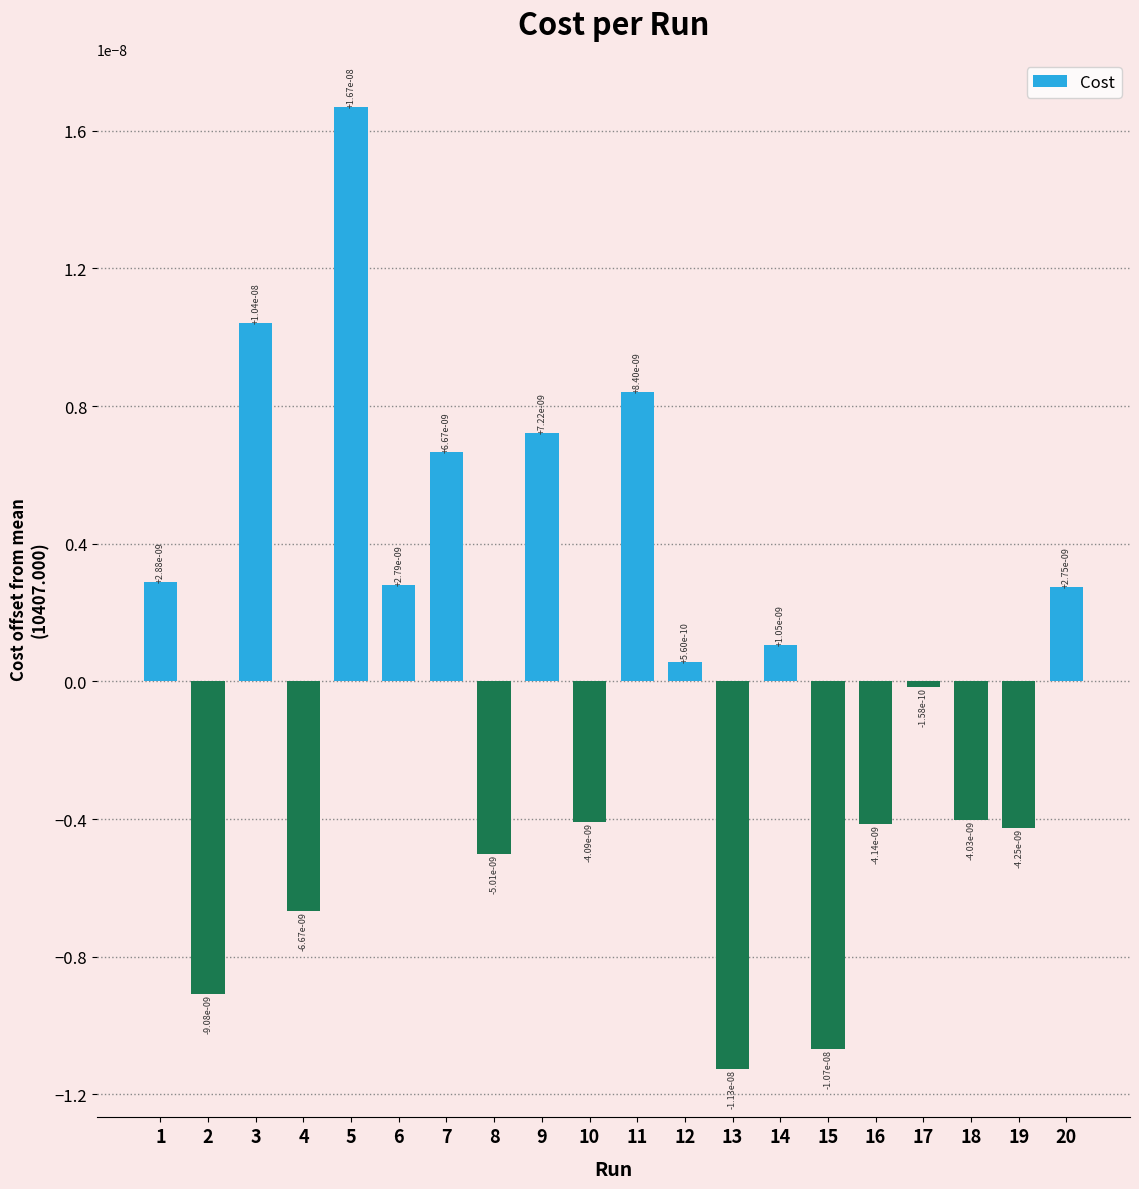

Is it true that the value at 3 is 0.0?

True